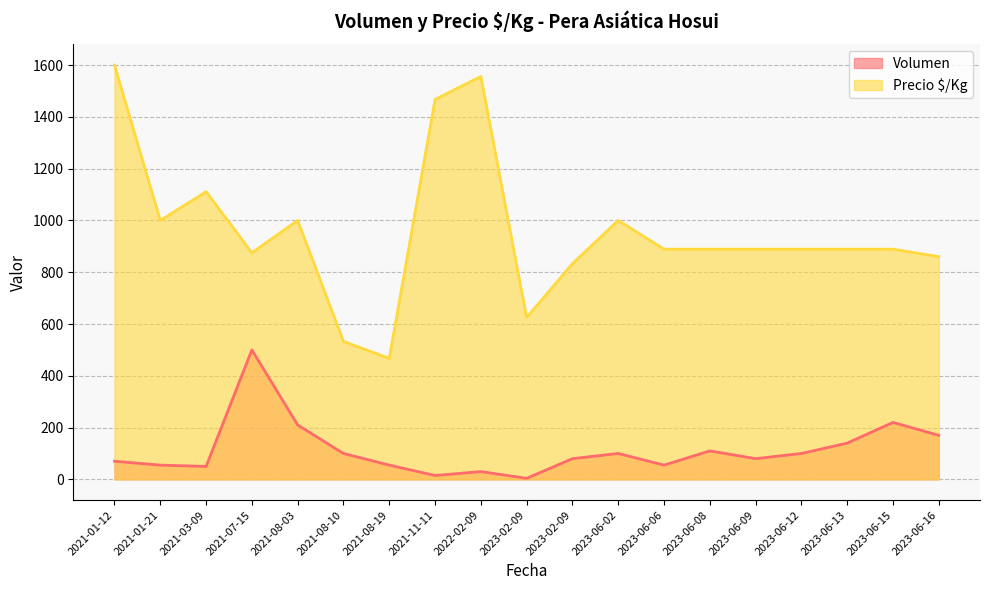

Does the chart display data point markers on the line(s)?

No